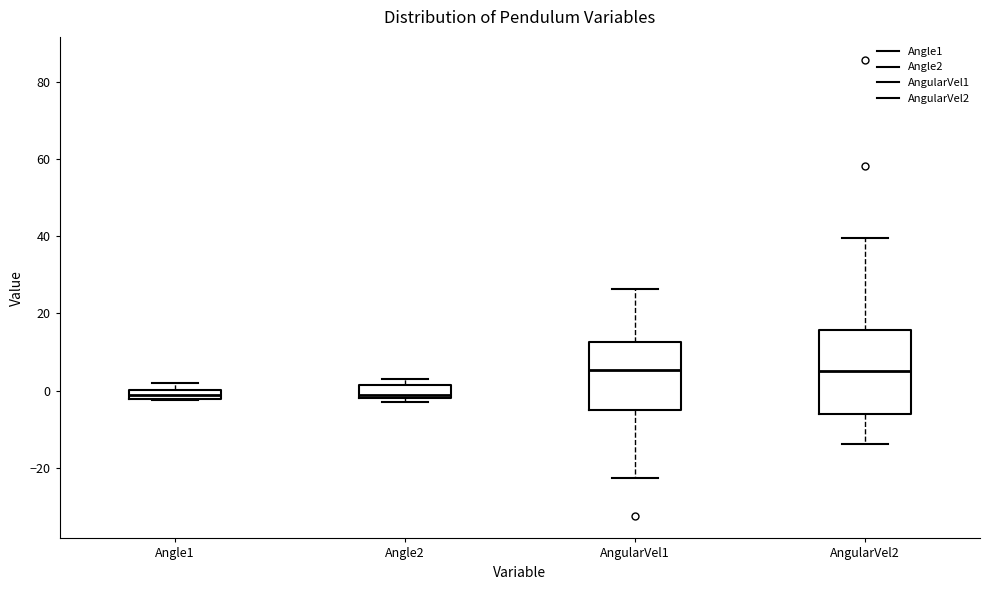

Where does the lower whisker of the box for AngularVel1 end on the y-axis? The values are not printed on the chart, so give them approximately, as read against the axis.

-22